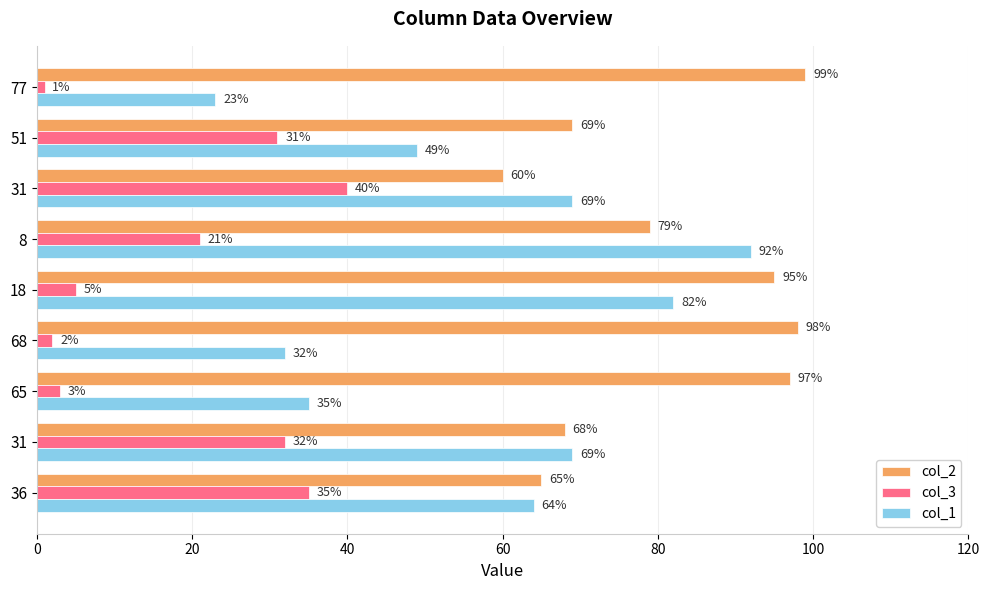

What are all the series names shown in the legend?

col_2, col_3, col_1